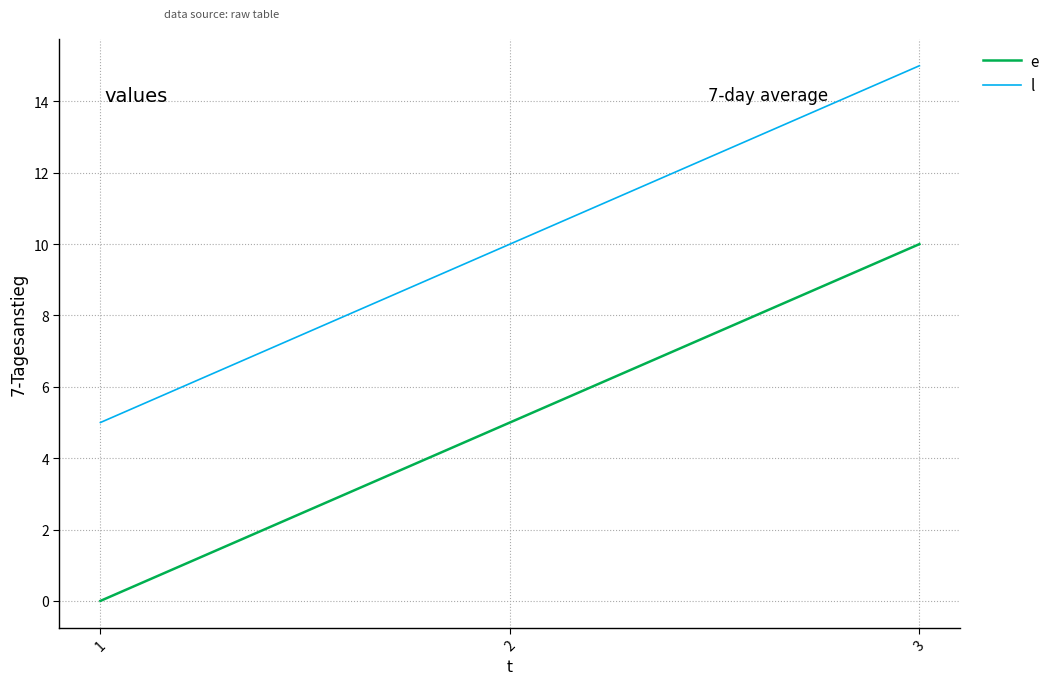

What are all the series names shown in the legend?

e, l